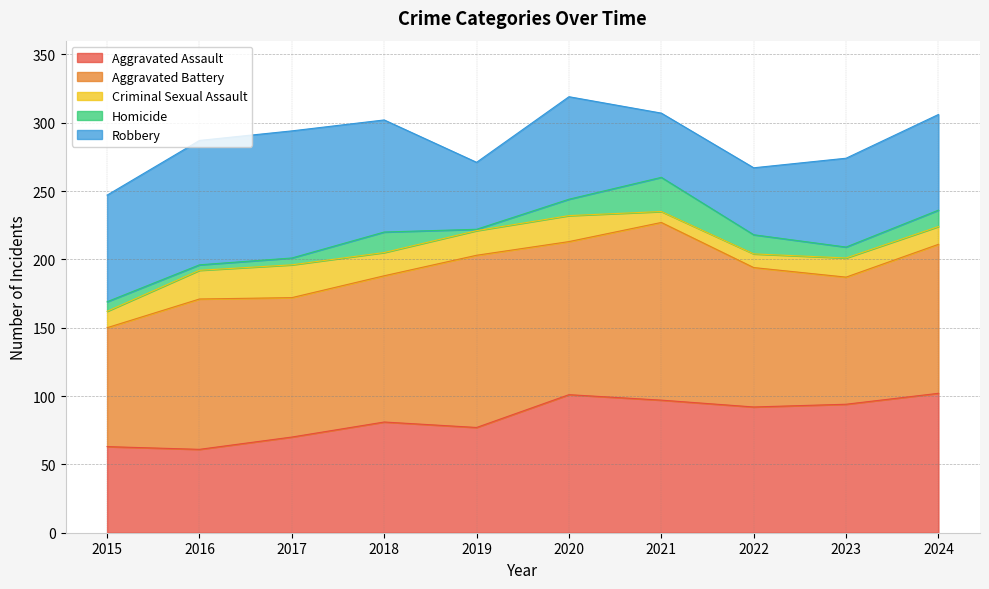

Which series ends up on top after the final intersection of Homicide and Criminal Sexual Assault?

Criminal Sexual Assault